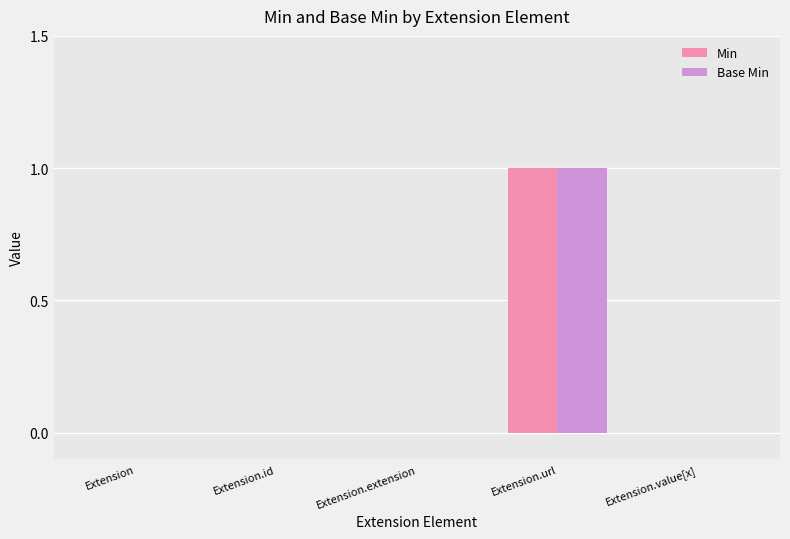

At which label does Min reach its peak?

Extension.url